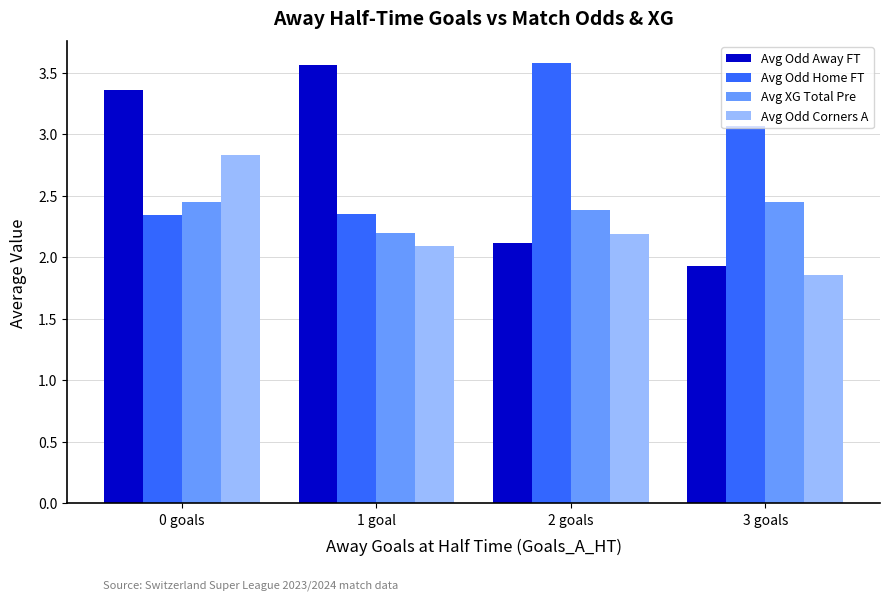

List the series in order of their overall mean, lowest first.

Avg Odd Corners A, Avg XG Total Pre, Avg Odd Away FT, Avg Odd Home FT